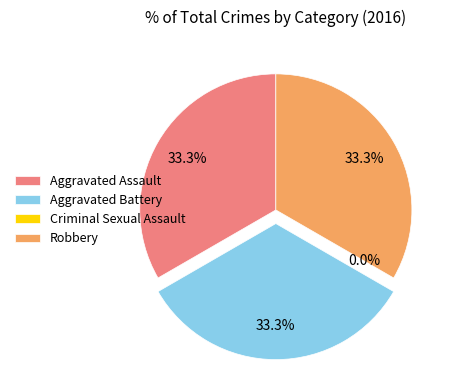

Count the number of slices in the pie.

4